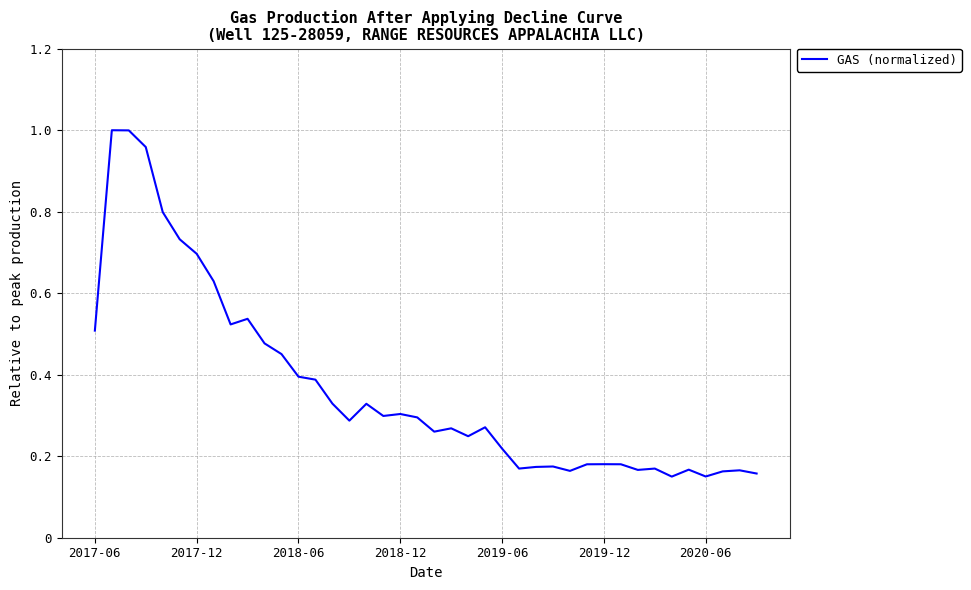

What is the difference between the maximum and minimum values?

0.9